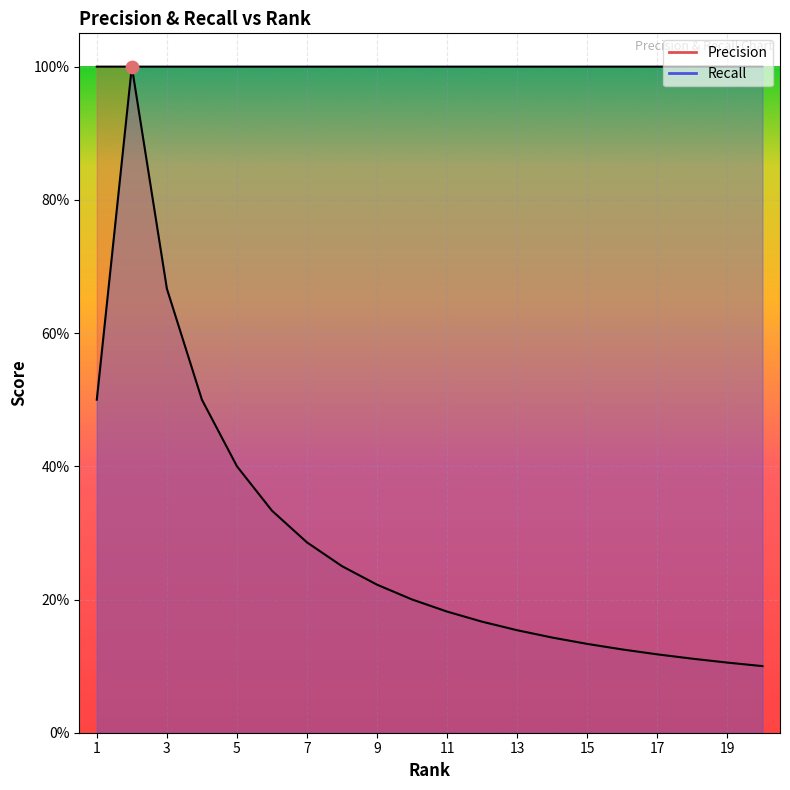

At how many categories does at least one series exceed 0?

20